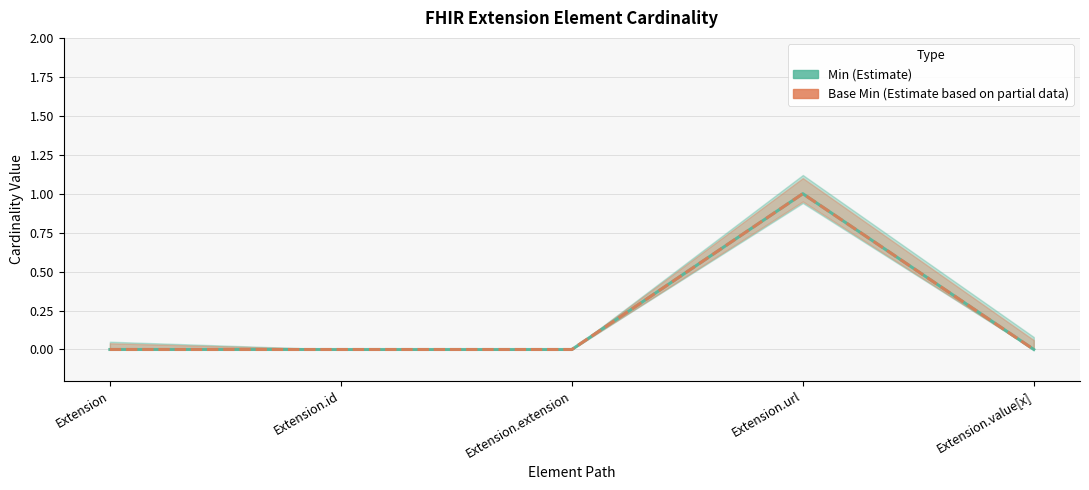

What are all the series names shown in the legend?

Min, Base Min